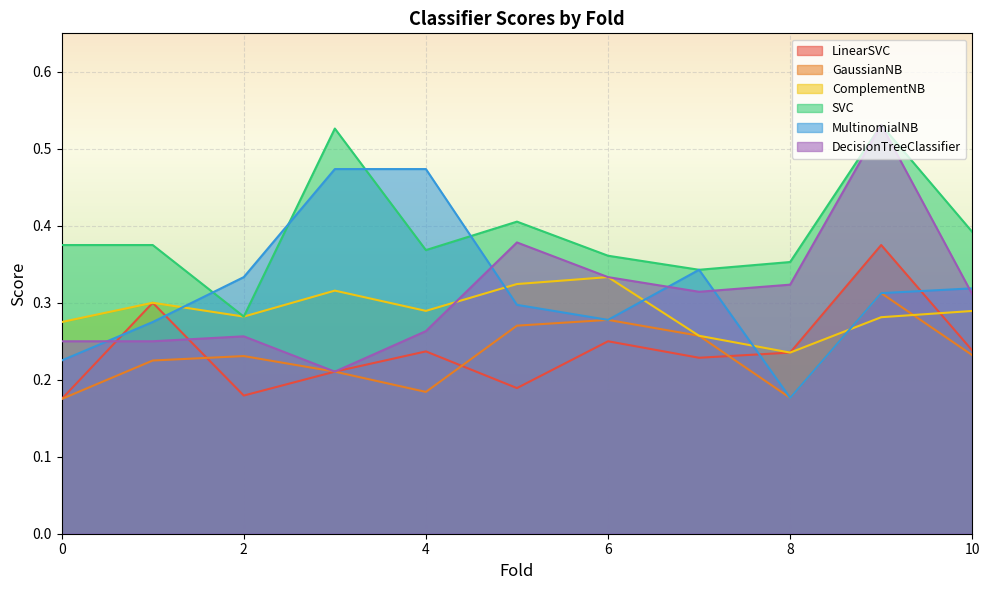

How many lines are shown in the chart?

6